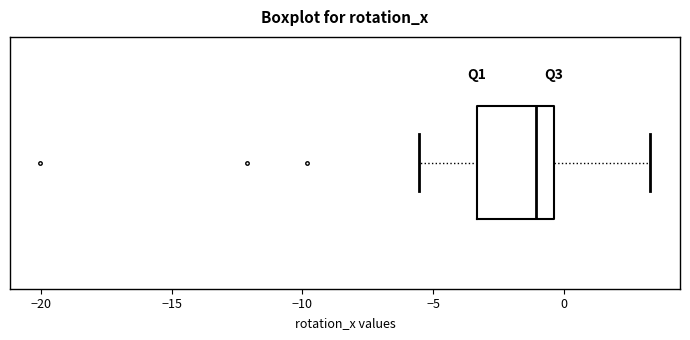

Where does the right whisker of the box end on the x-axis? The values are not printed on the chart, so give them approximately, as read against the axis.

3.5